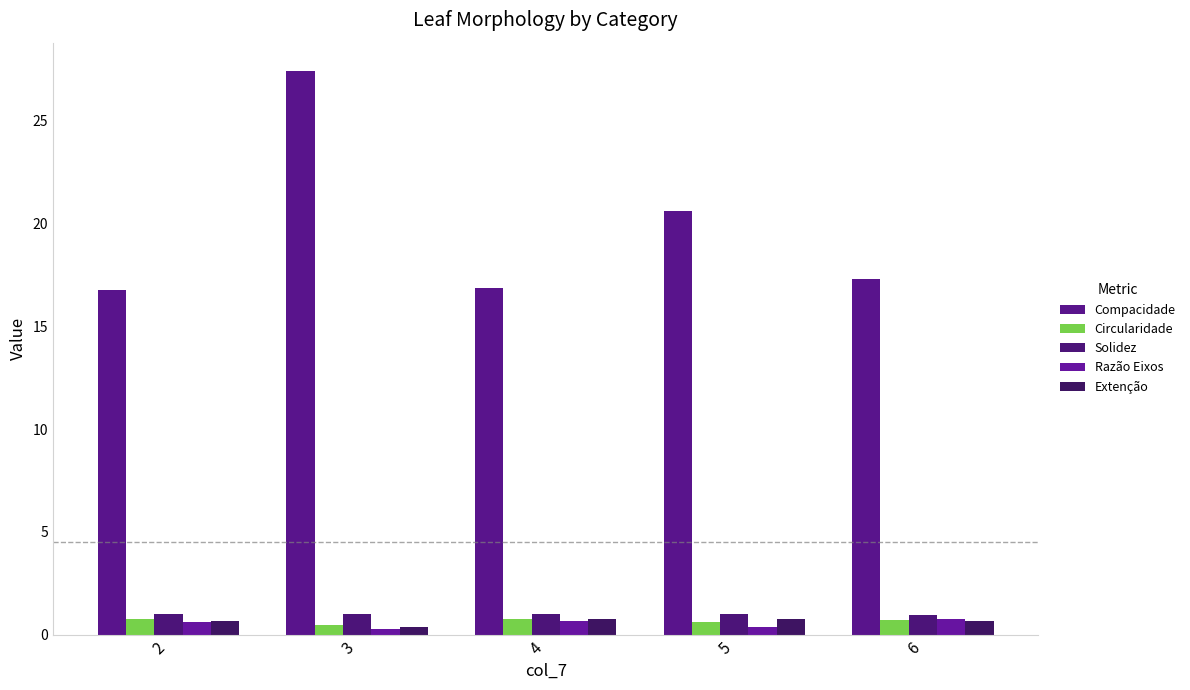

Reading left to right, extract all data points from this chart.

Compacidade: 16.8	27.4	16.9	20.6	17.3
Circularidade: 0.7	0.5	0.7	0.6	0.7
Solidez: 1.0	1.0	1.0	1.0	1.0
Razão Eixos: 0.6	0.3	0.7	0.4	0.8
Extenção: 0.7	0.4	0.7	0.7	0.7